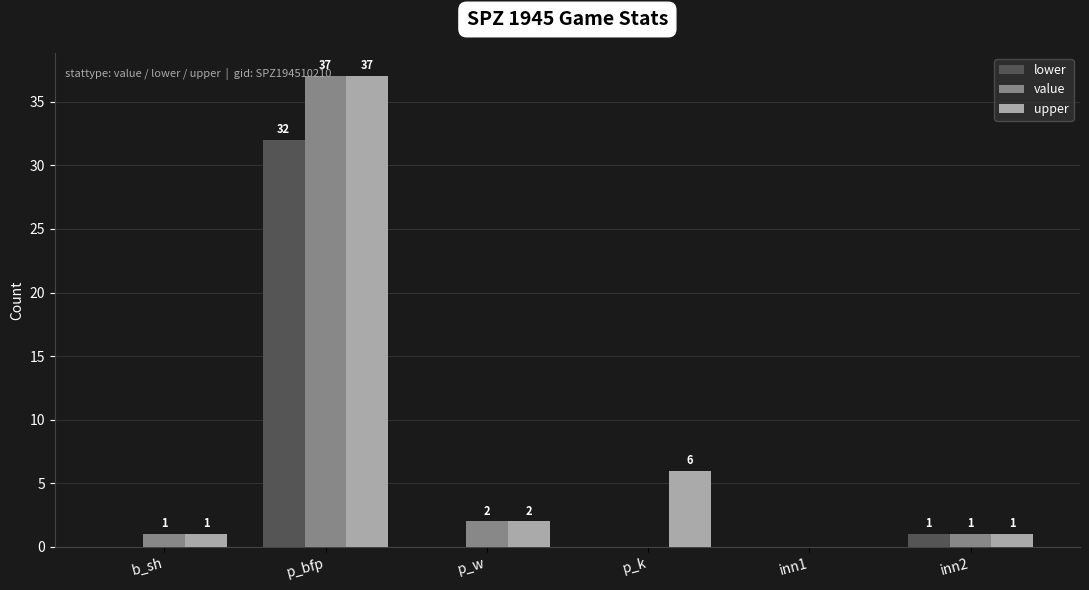

The lower series shows 22 at p_w. True or false?

False